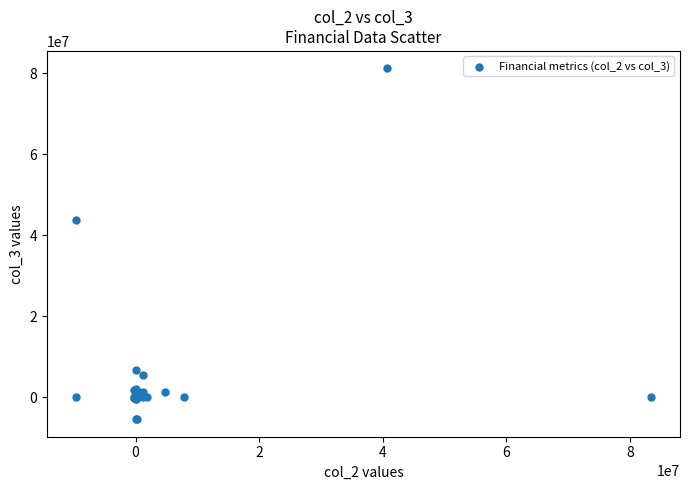

What Y value in the scatter plot is closest to 37900000?

43674000.0